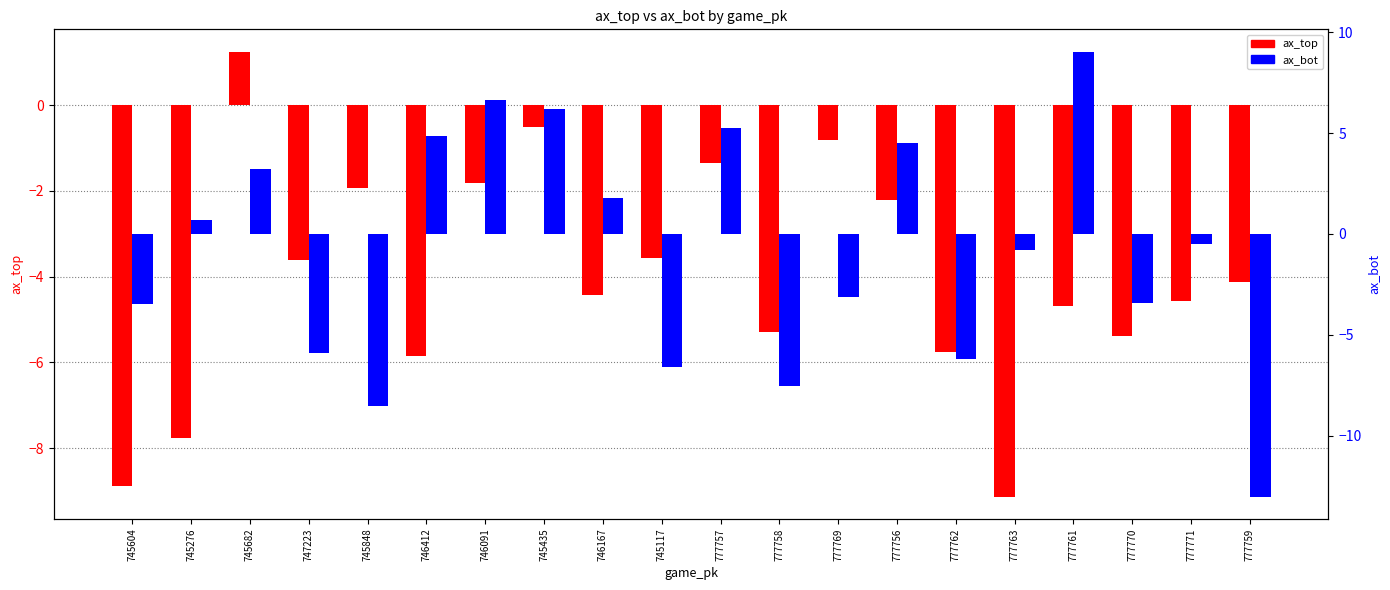

What is the difference between the ax_top values at 745117 and 777762?

2.2